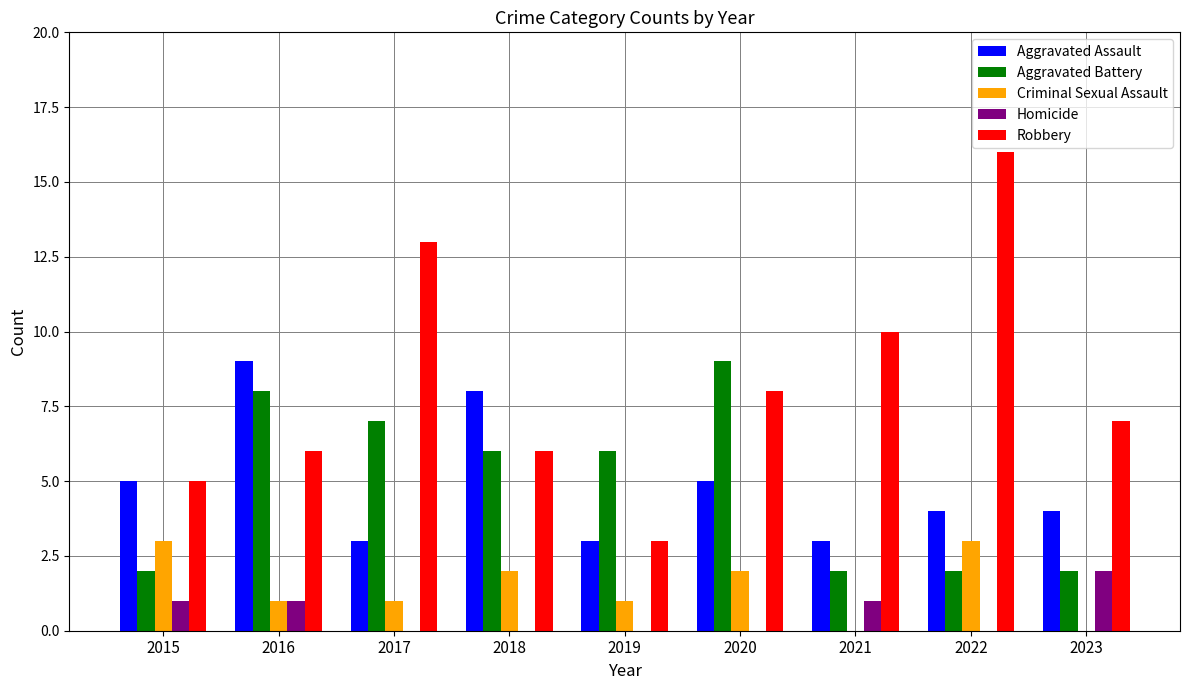

What is the greatest value displayed?

16